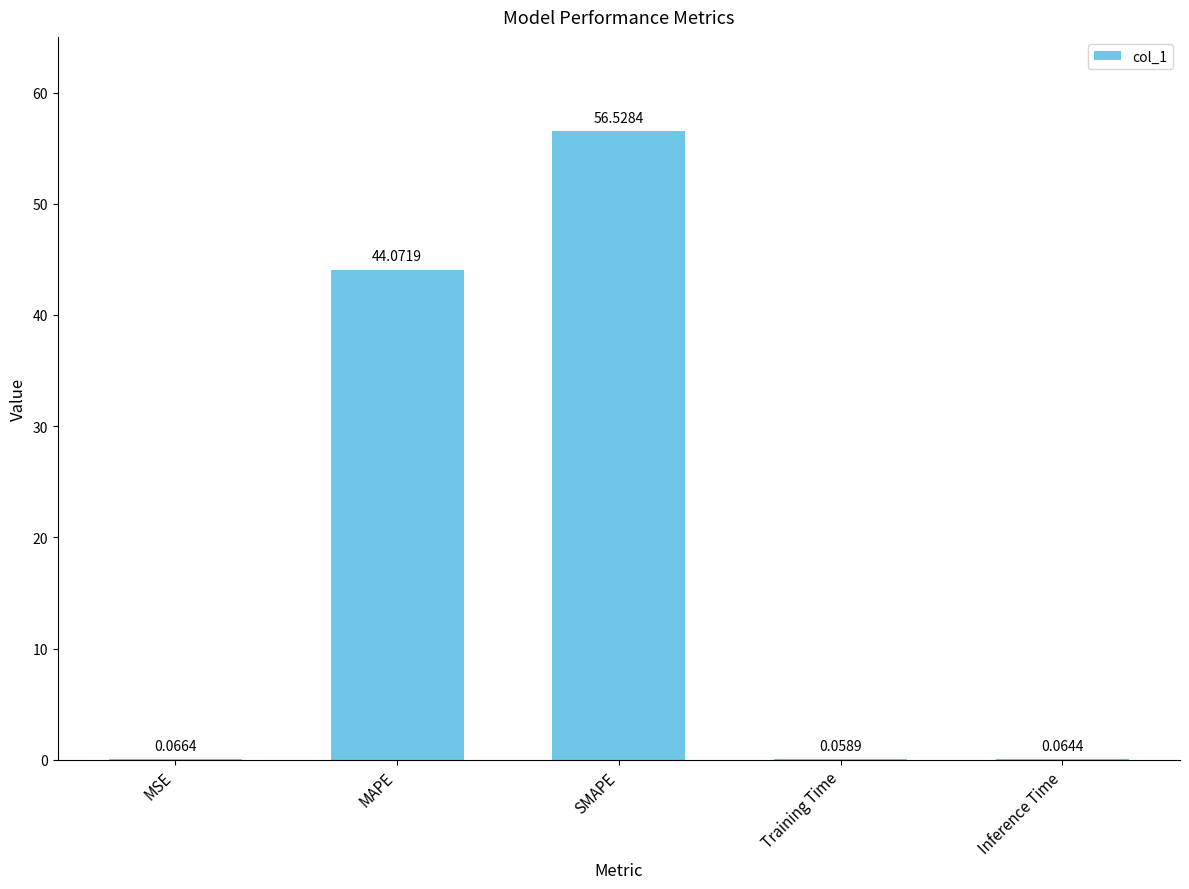

What is the sum of all values?

100.8